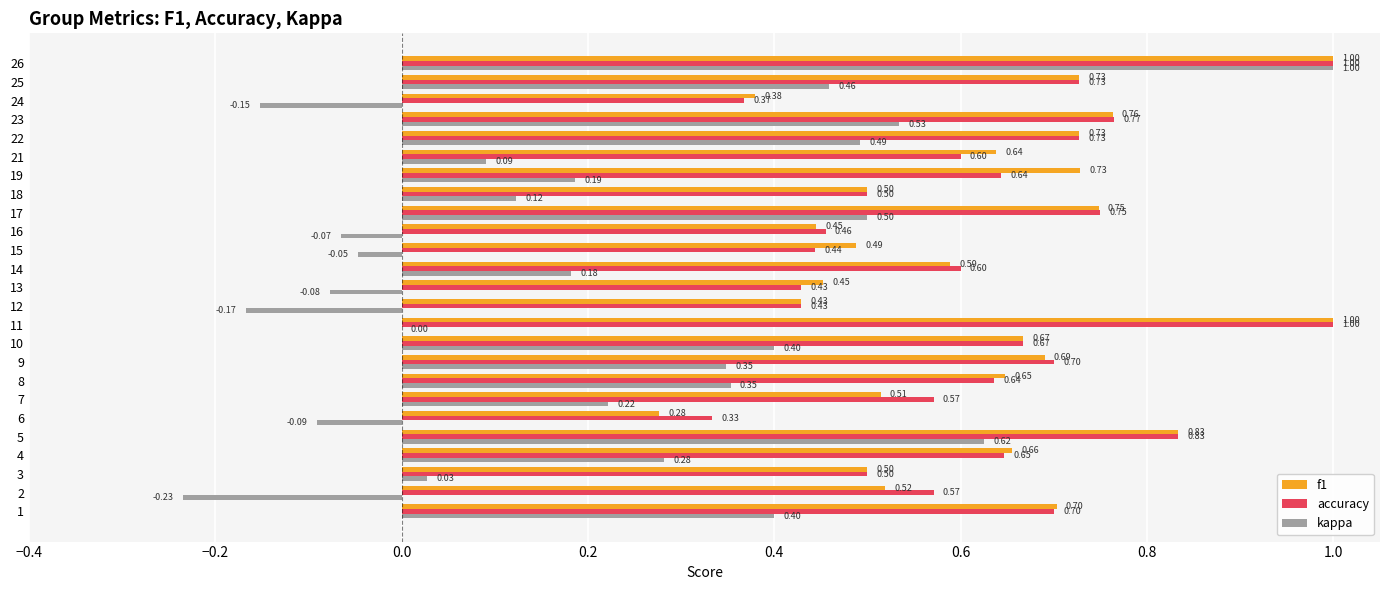

At which category is the sum across all series the highest?

26